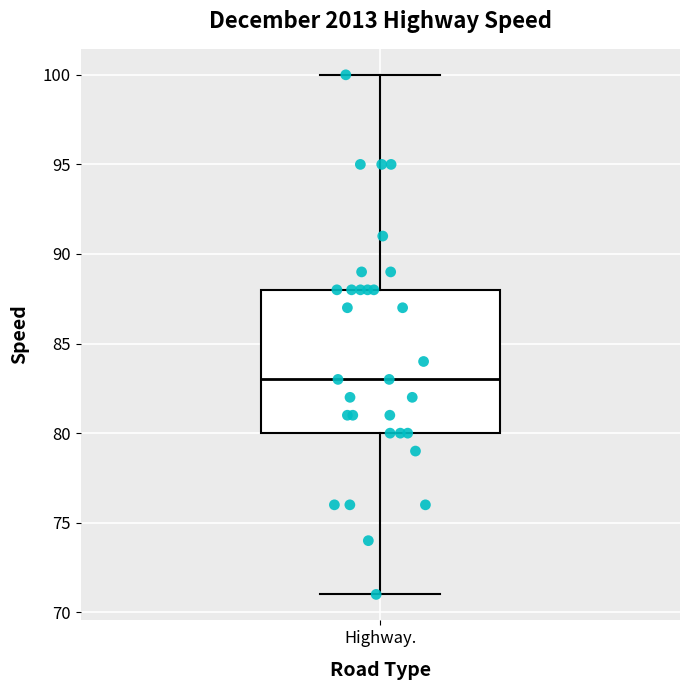

Where does the median line of the box for Highway. sit on the y-axis? The values are not printed on the chart, so give them approximately, as read against the axis.

83